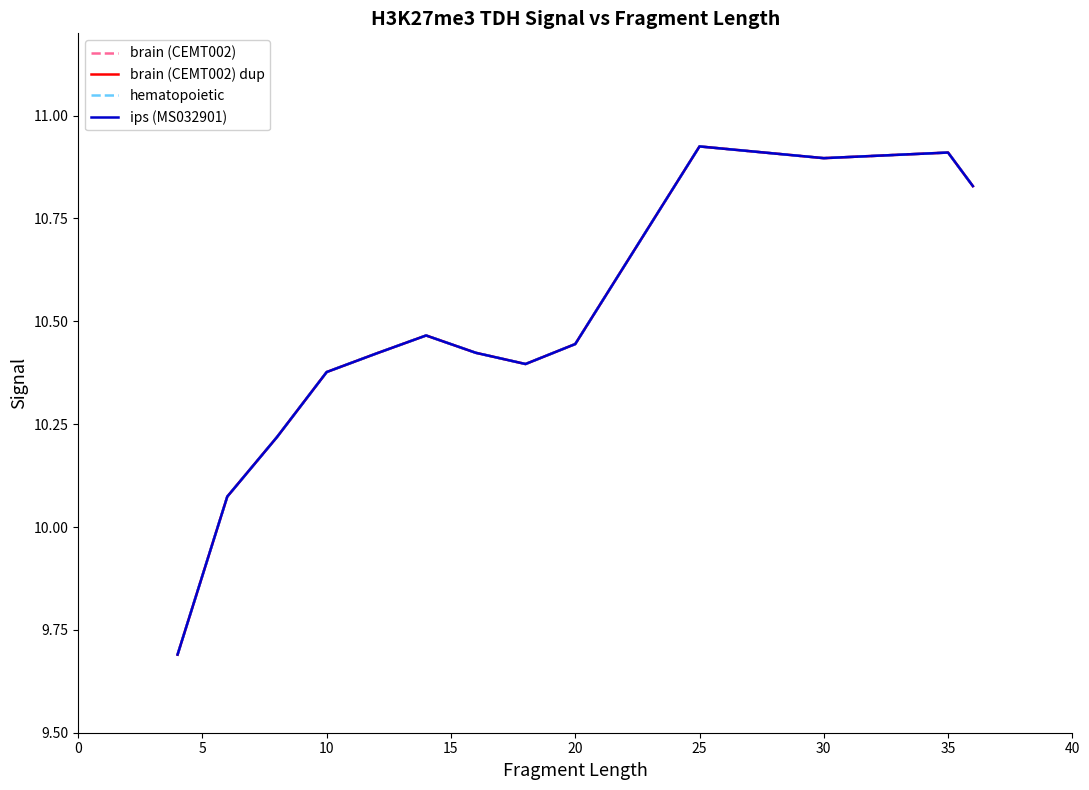

Is this an area chart (filled region under the line)?

No